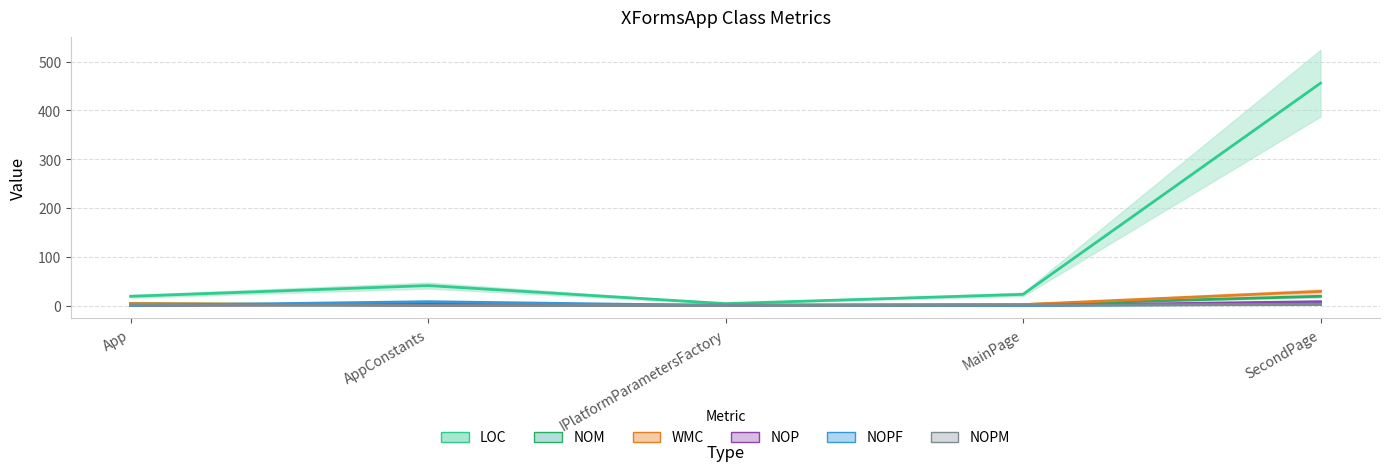

True or false: LOC and NOPM intersect in this chart.

False